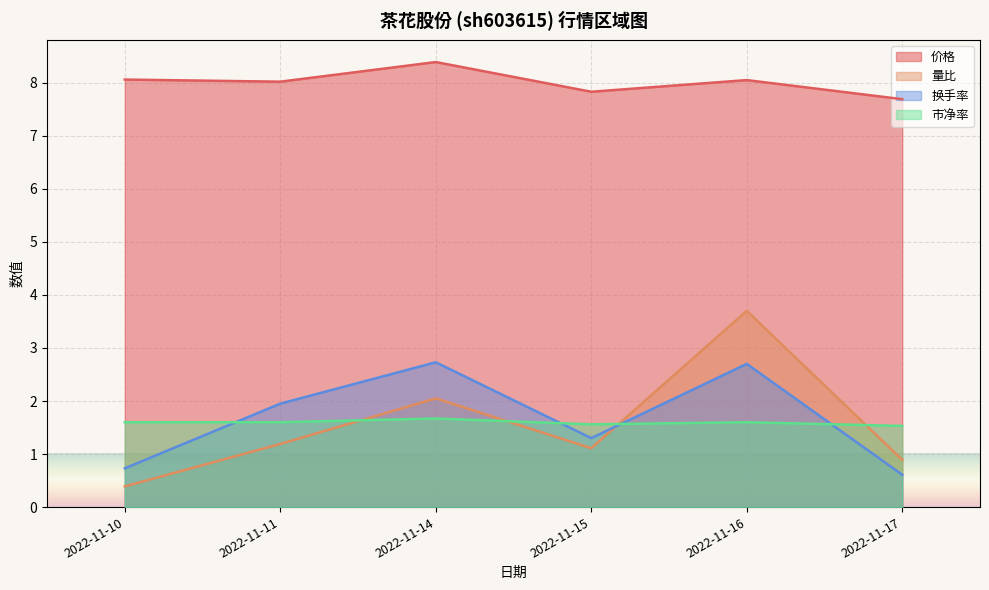

What is the sum of all 换手率 values?

10.0